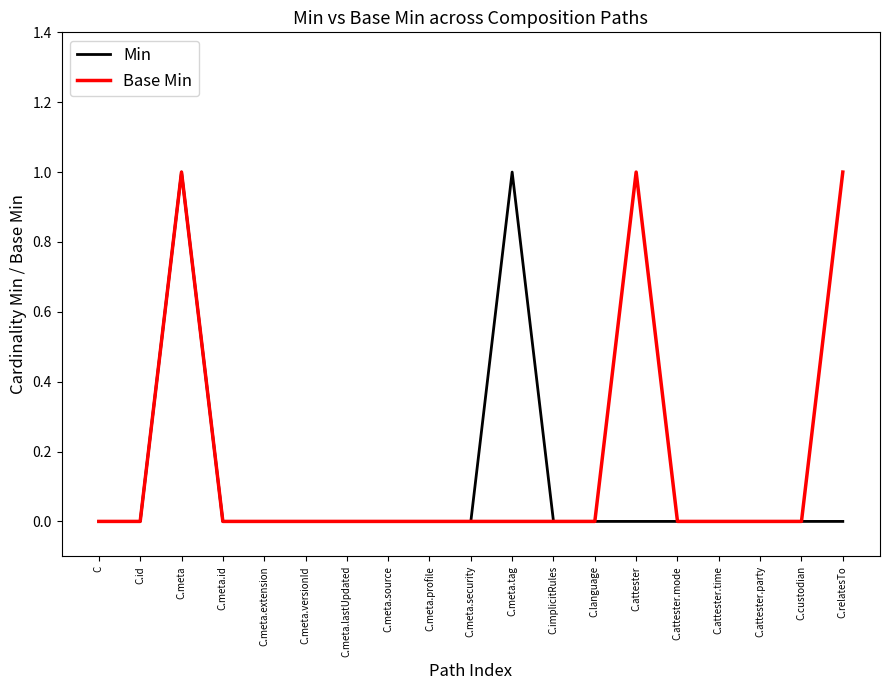

Does the chart have visible grid lines?

No